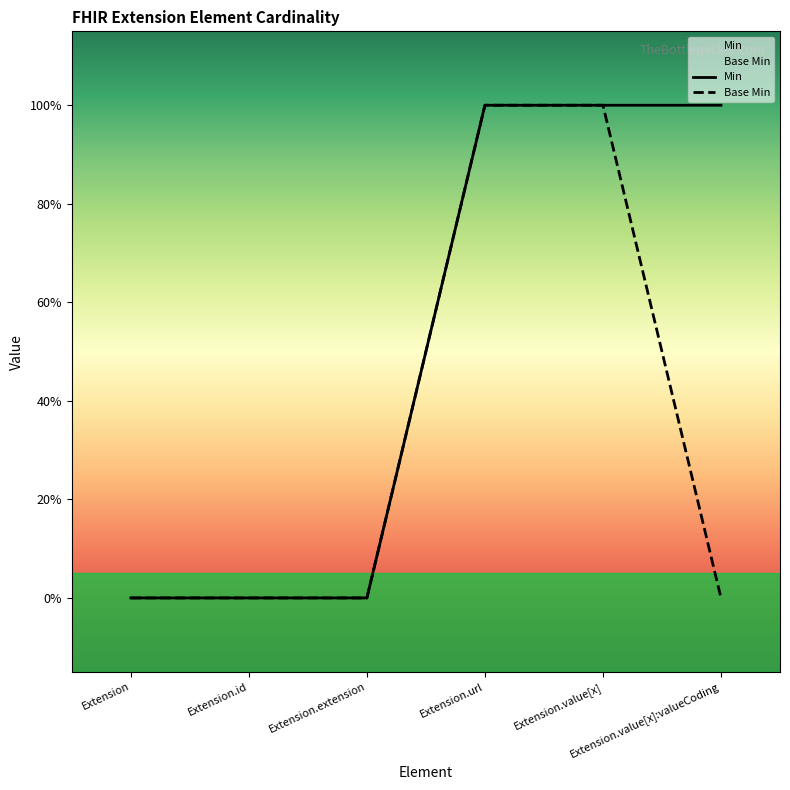

True or false: Min has a value of 1 at Extension.value[x].

False